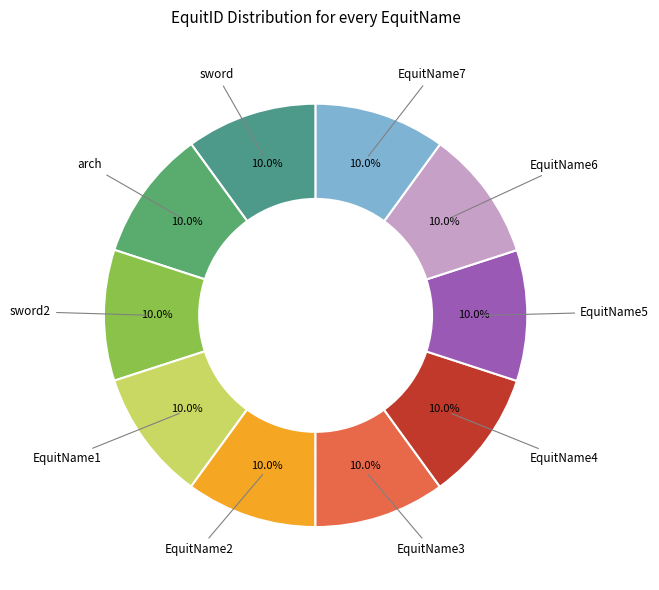

Is there a majority slice in this chart?

No